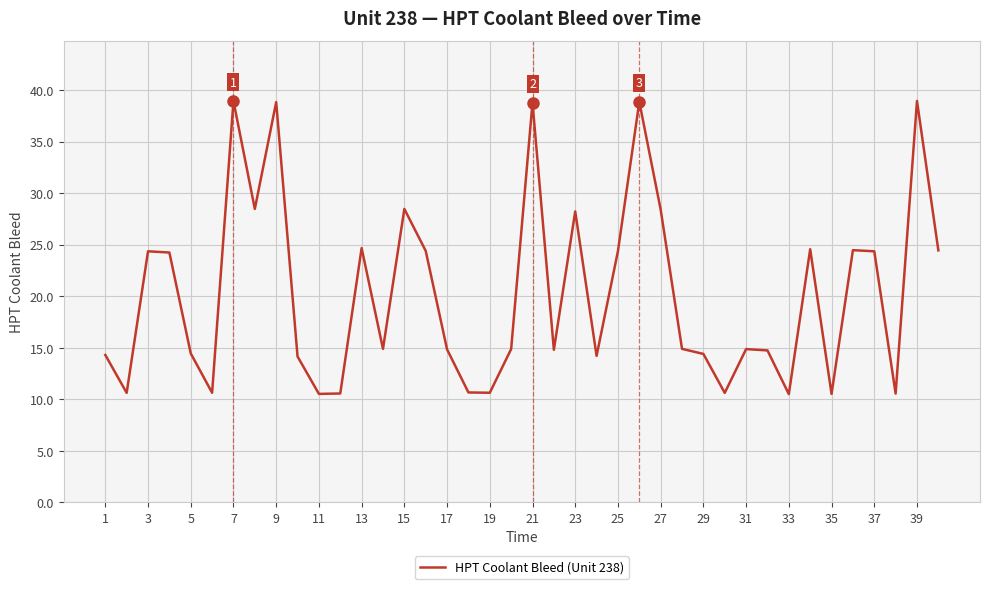

What is the smallest value displayed?

10.5